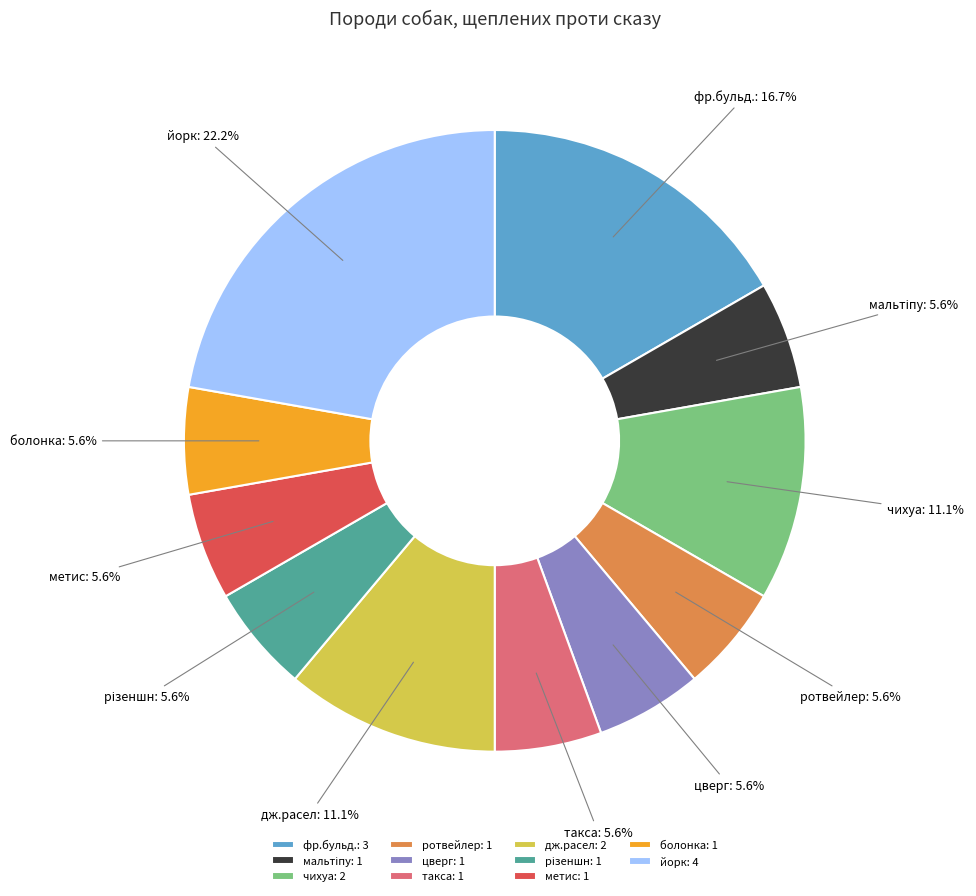

Which has a higher value, йорк or такса?

йорк